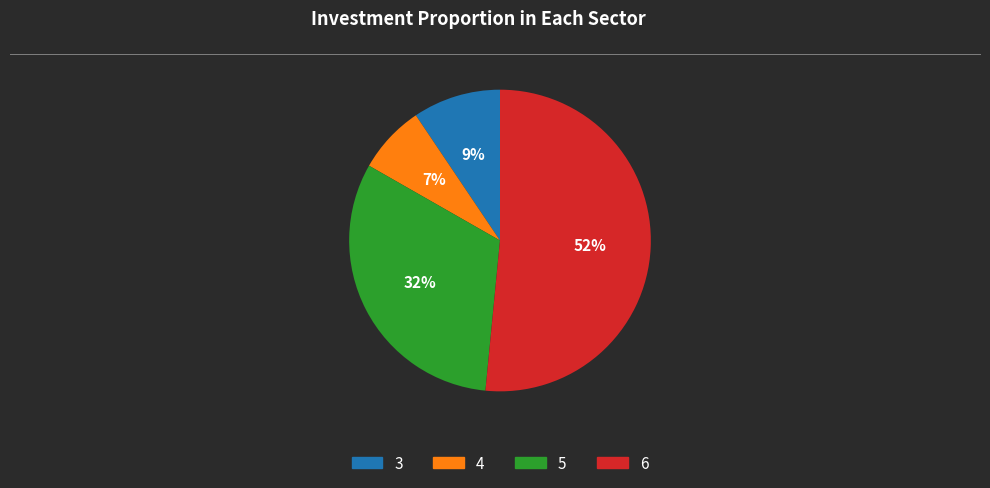

True or false: 3 accounts for 9% of the total.

True